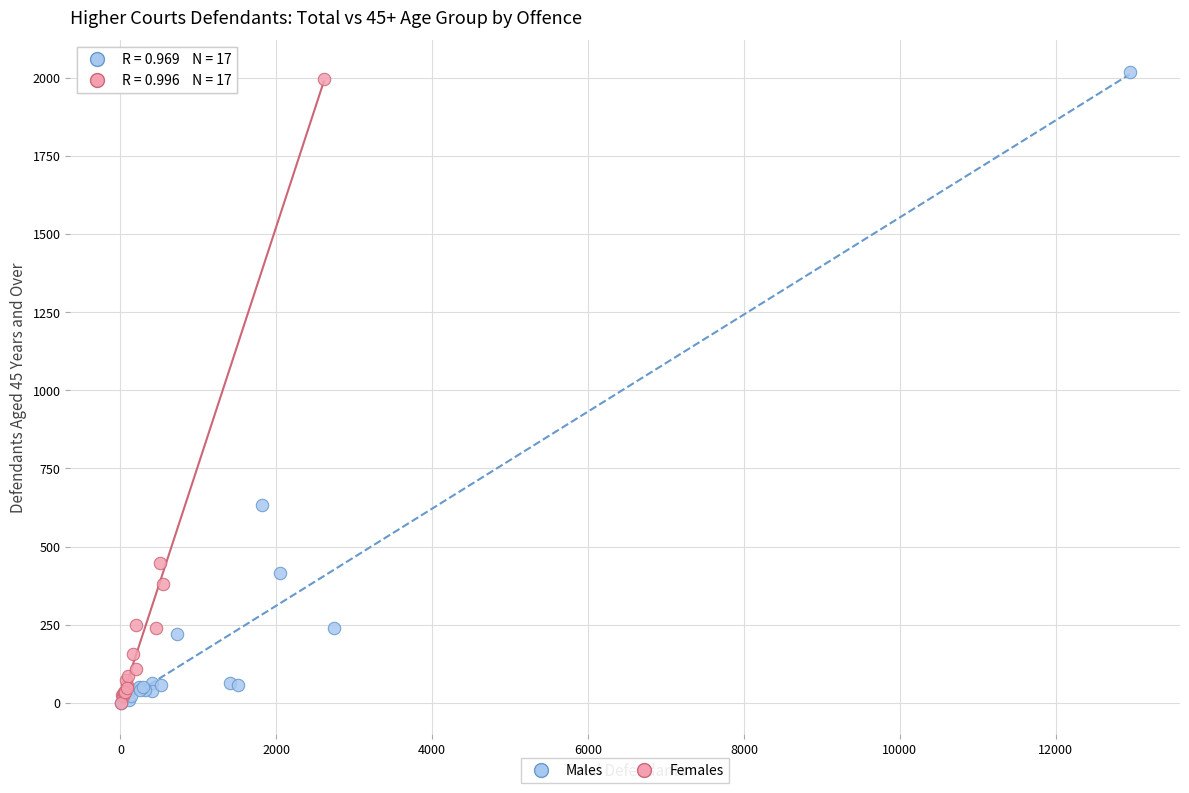

What are all the series names shown in the legend?

Males, Females